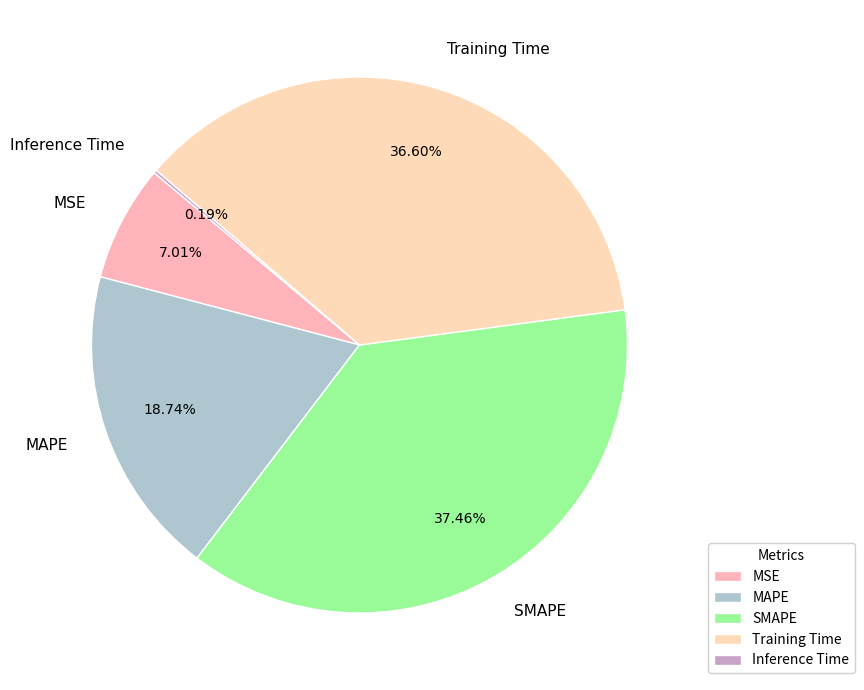

True or false: SMAPE accounts for 26% of the total.

False